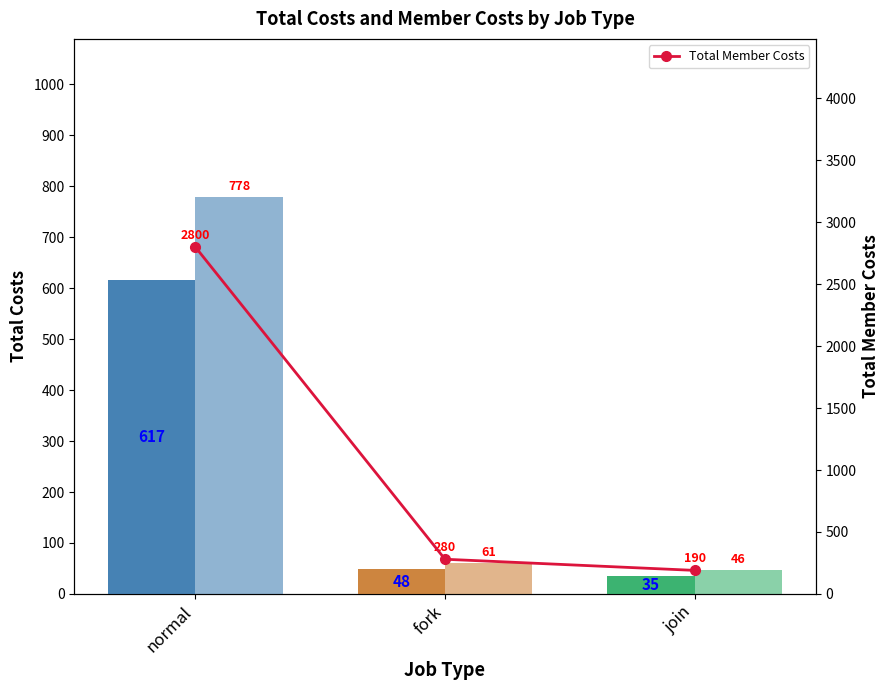

Are the bars horizontal?

No